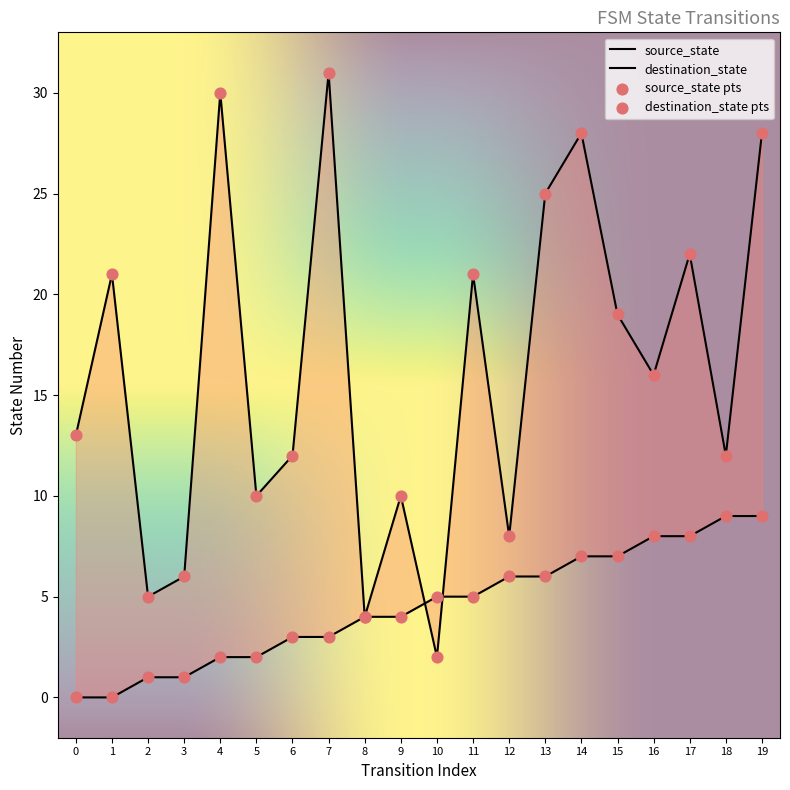

At which category is the sum across all series the highest?

19